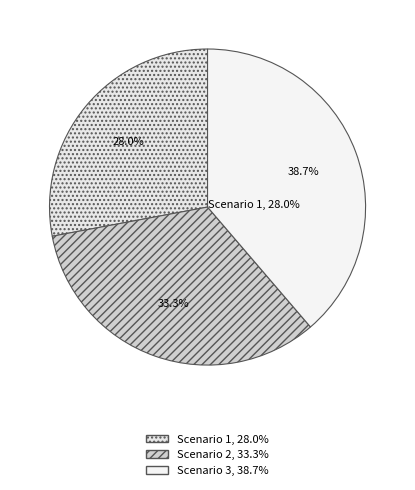

Which slice is the smallest?

Scenario 1